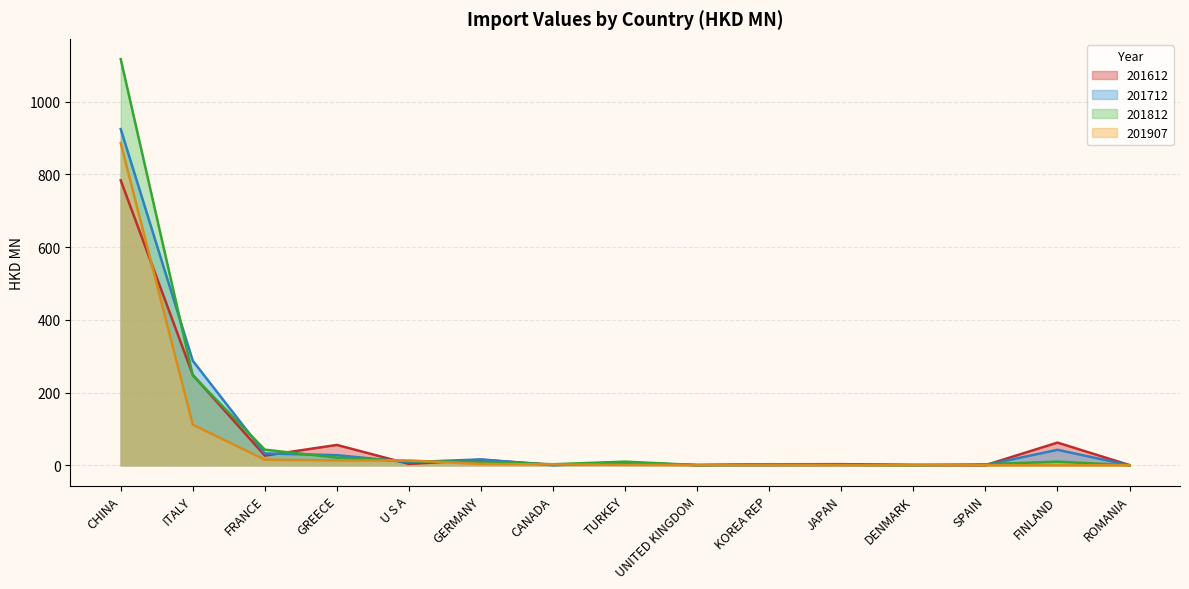

Where do 201812 and 201712 first cross each other?

CHINA and ITALY